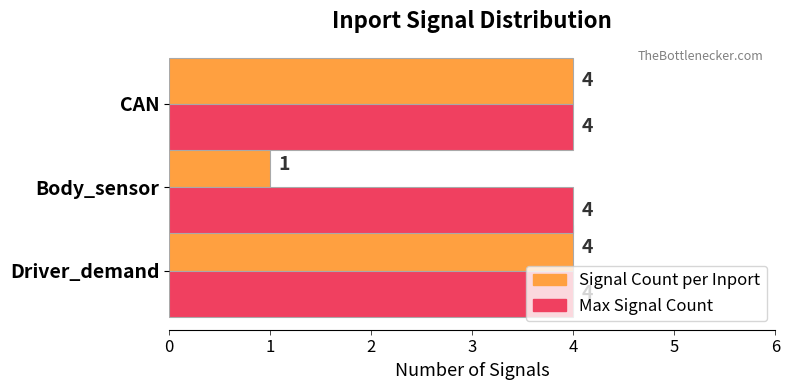

Which series has the largest total across all categories?

Max Signal Count